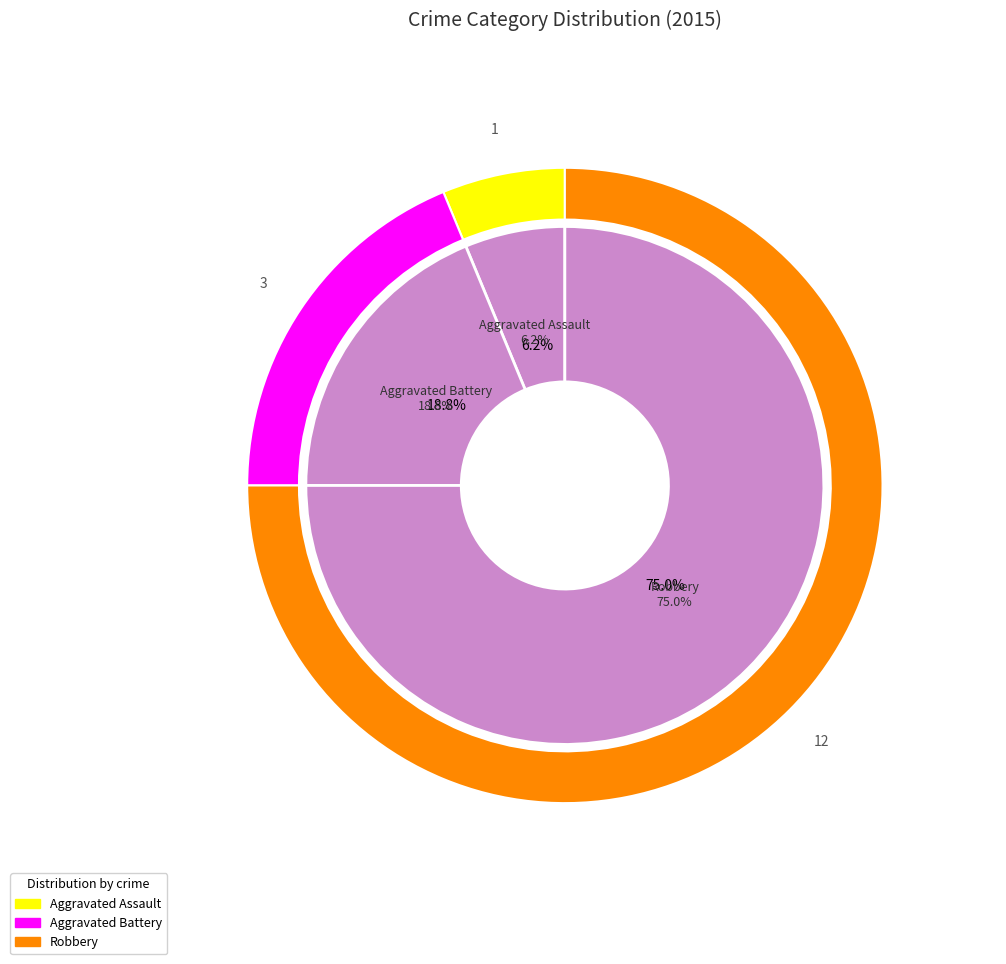

How many slices are in this pie chart?

3